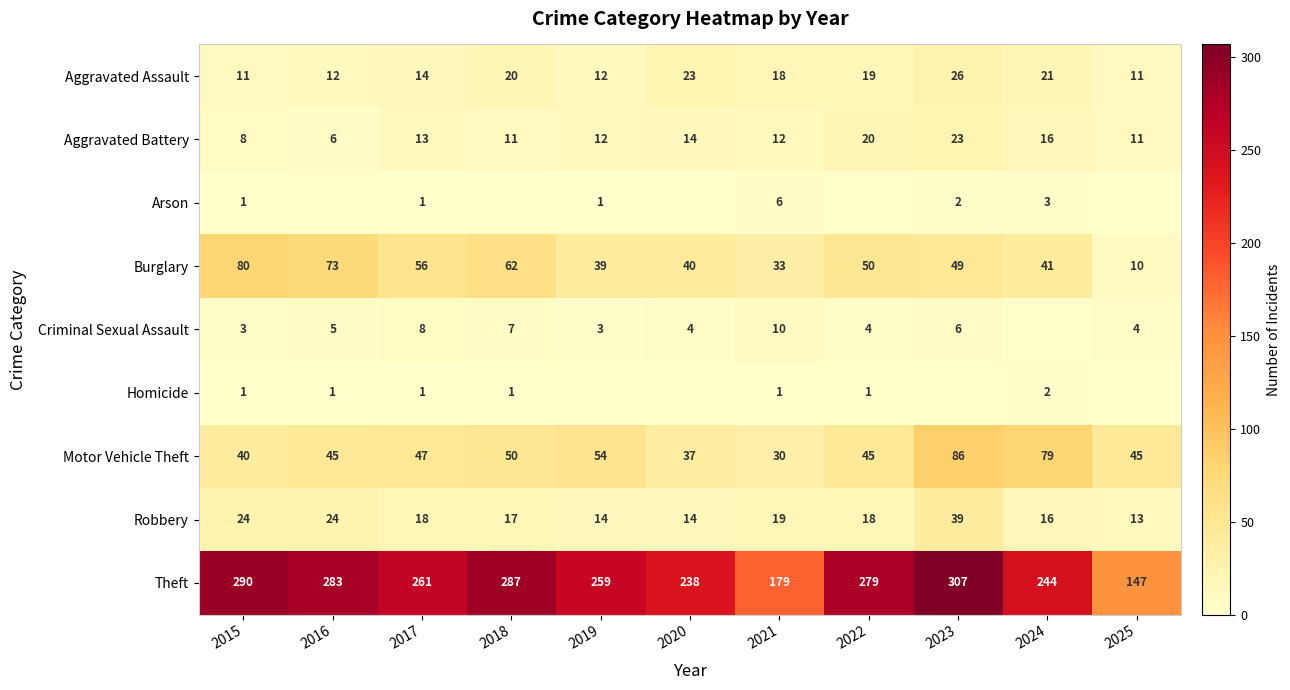

What is the difference between the highest and lowest values at 2022?

279